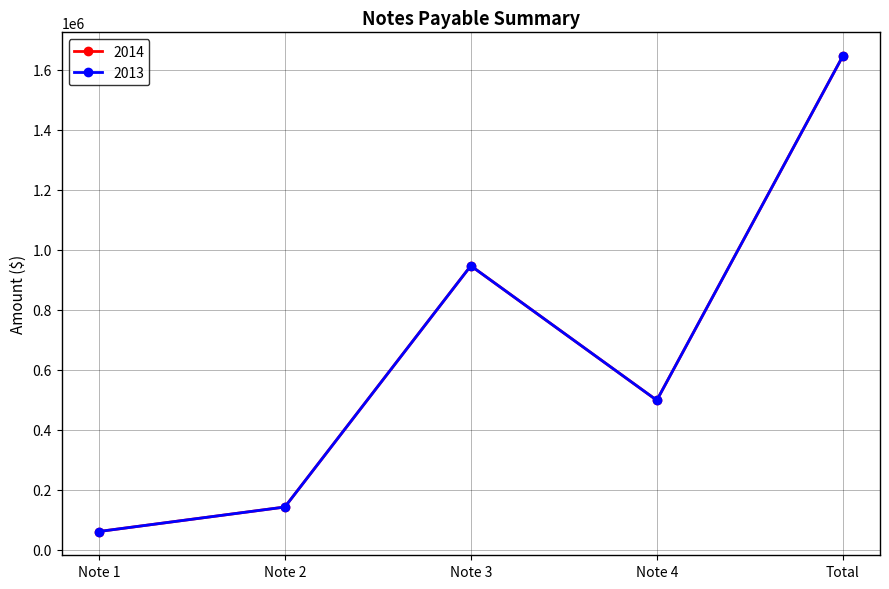

How many data points does each series have?

5